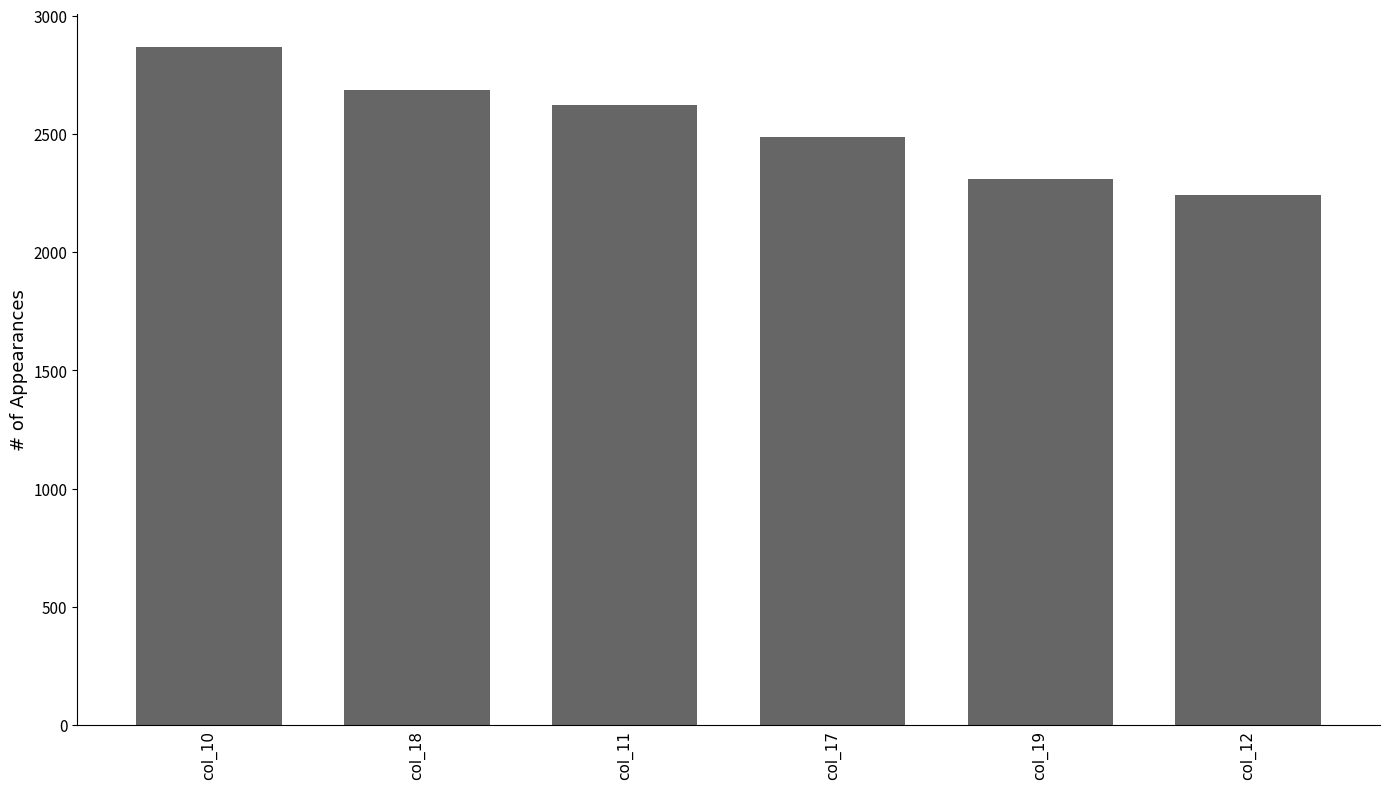

True or false: the data shows 4301 at col_10.

False